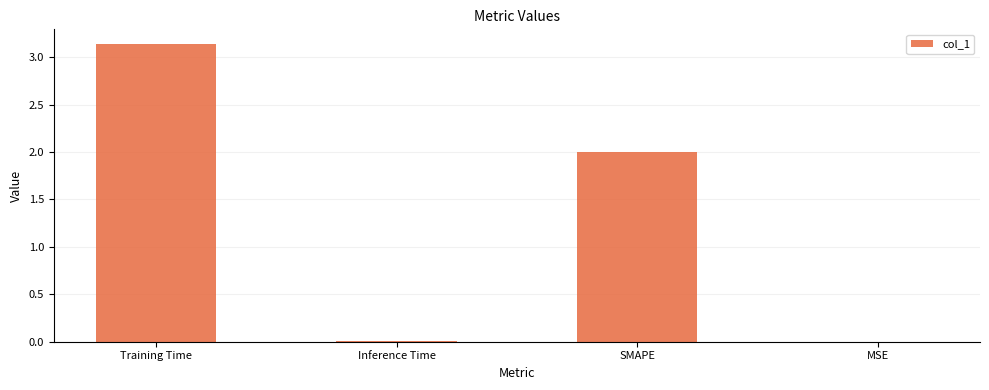

Which category has the highest value across all series?

Training Time